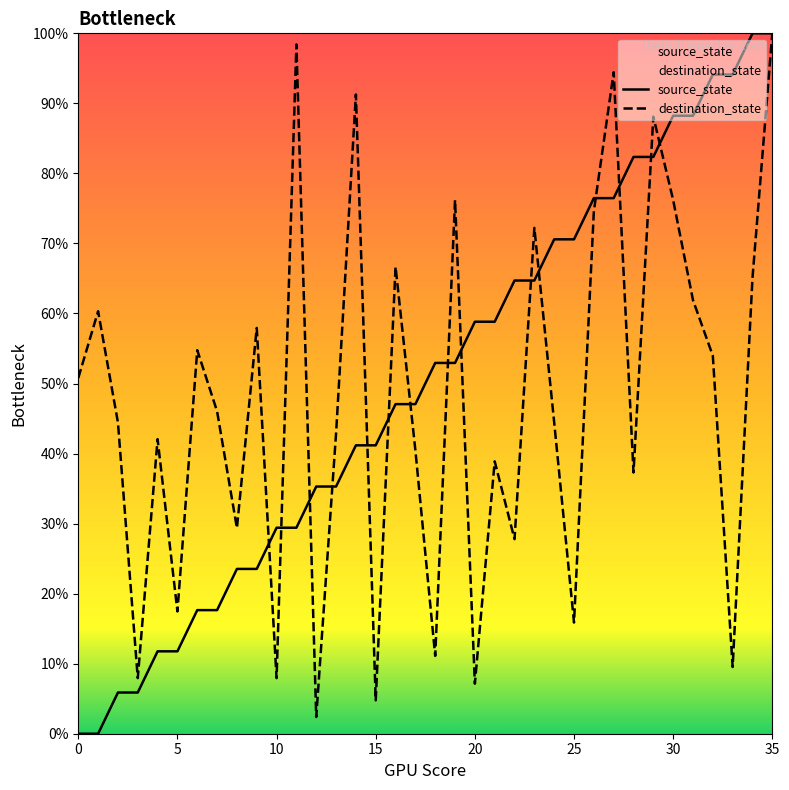

What are all the series names shown in the legend?

source_state, destination_state